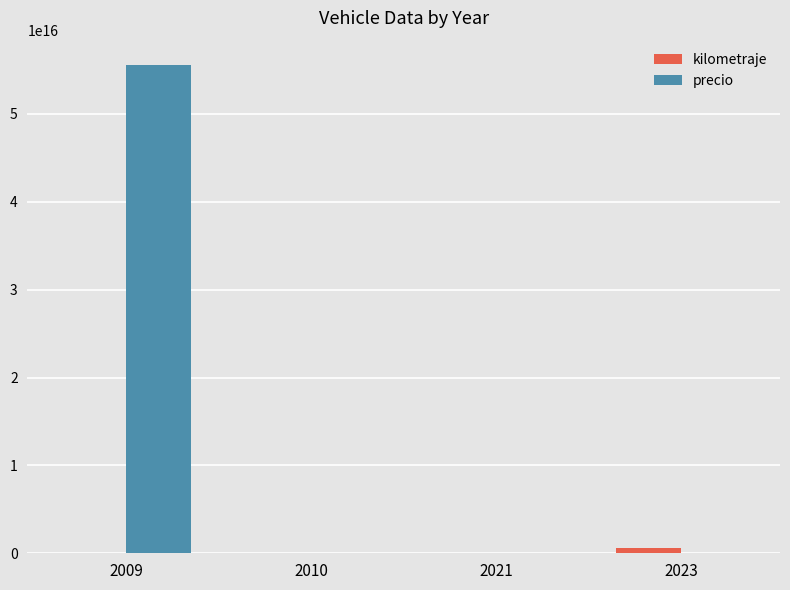

At which category is the sum across all series the highest?

2009